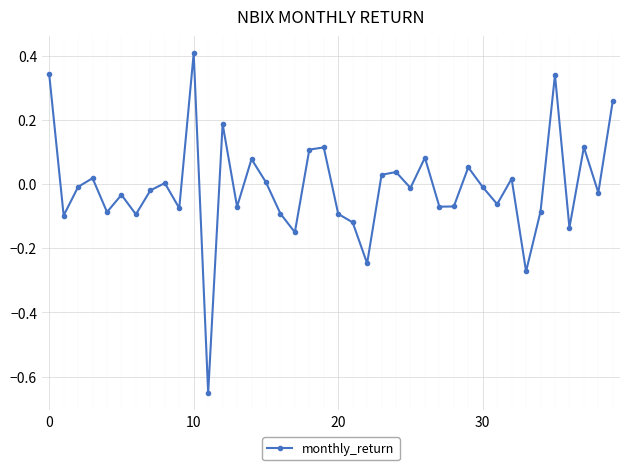

What is the sum of all values?

-0.4